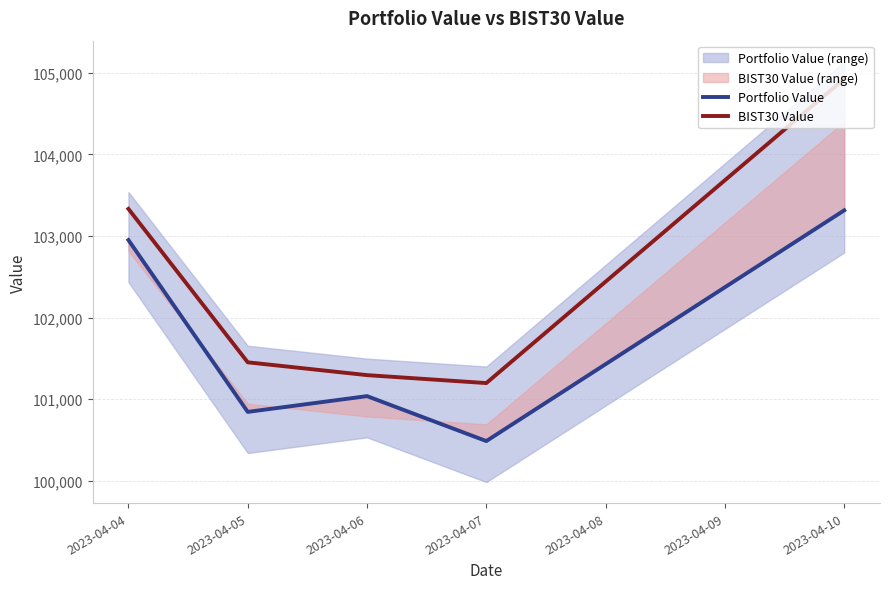

True or false: Portfolio Value and BIST30 Value intersect in this chart.

False